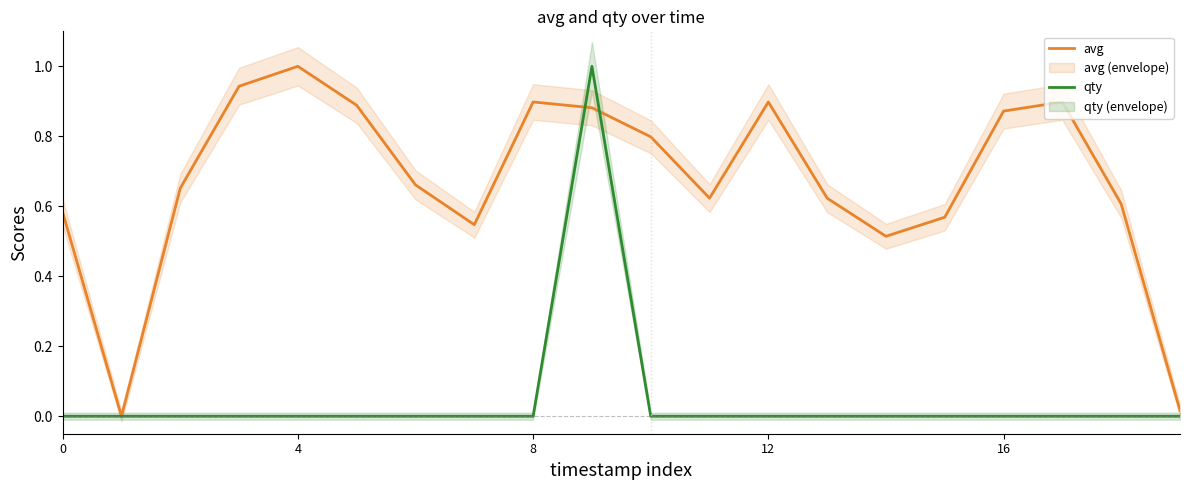

How many categories are shown in the chart?

20